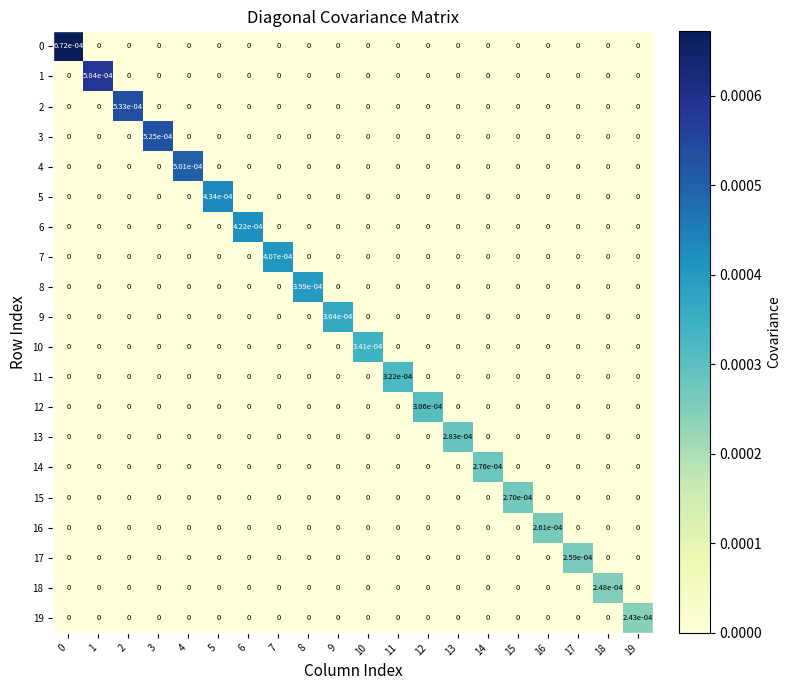

Is the value of 2 at 19 greater than the value of 10 at 10?

No